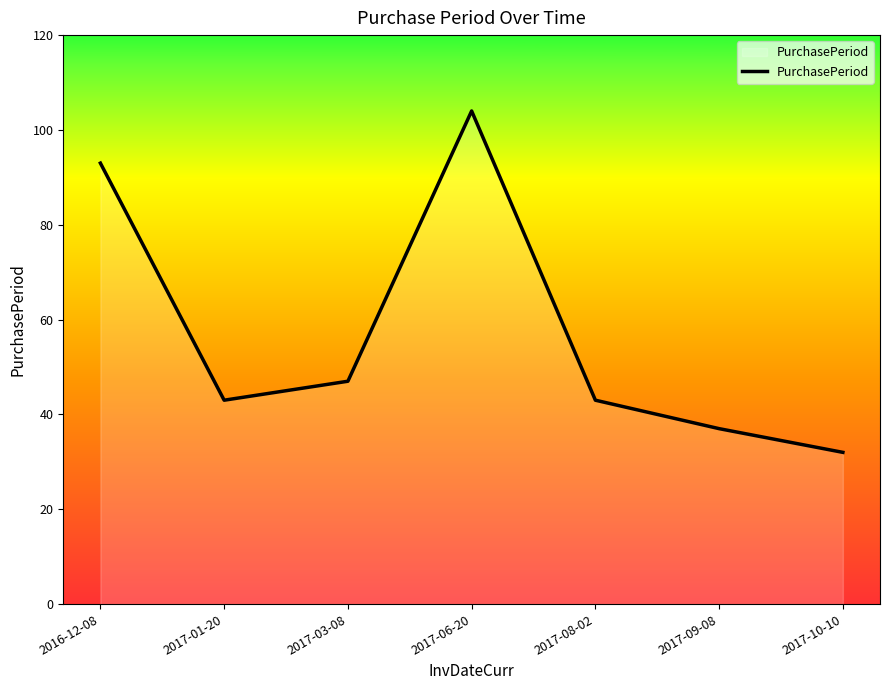

What value does the data have at 2016-12-08?

93